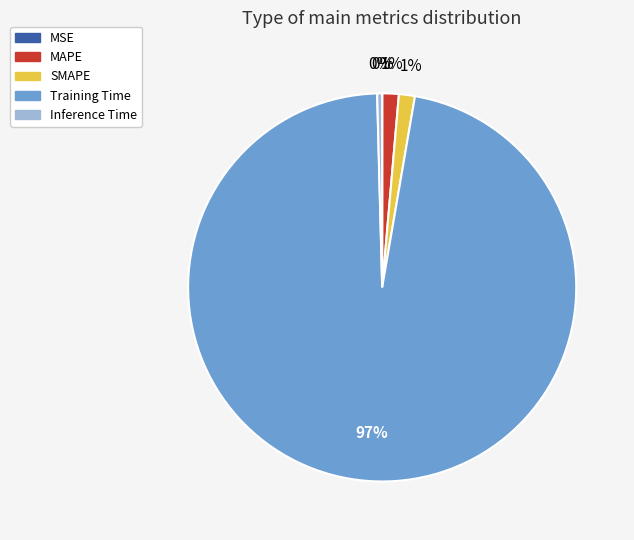

Which category has the biggest portion of the pie?

Training Time